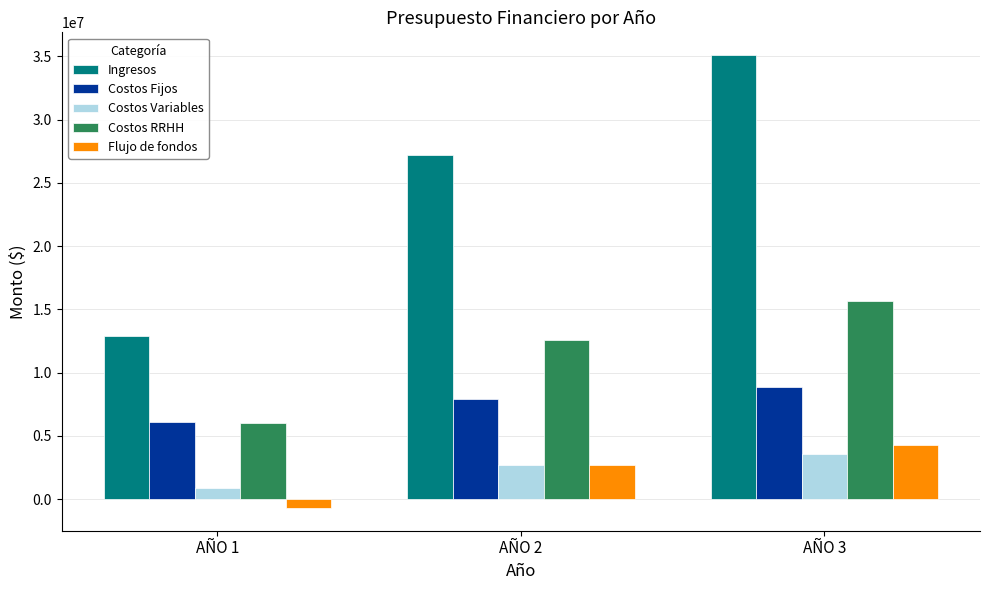

What is the spread (max minus min) of values at AÑO 2?

24462499.9